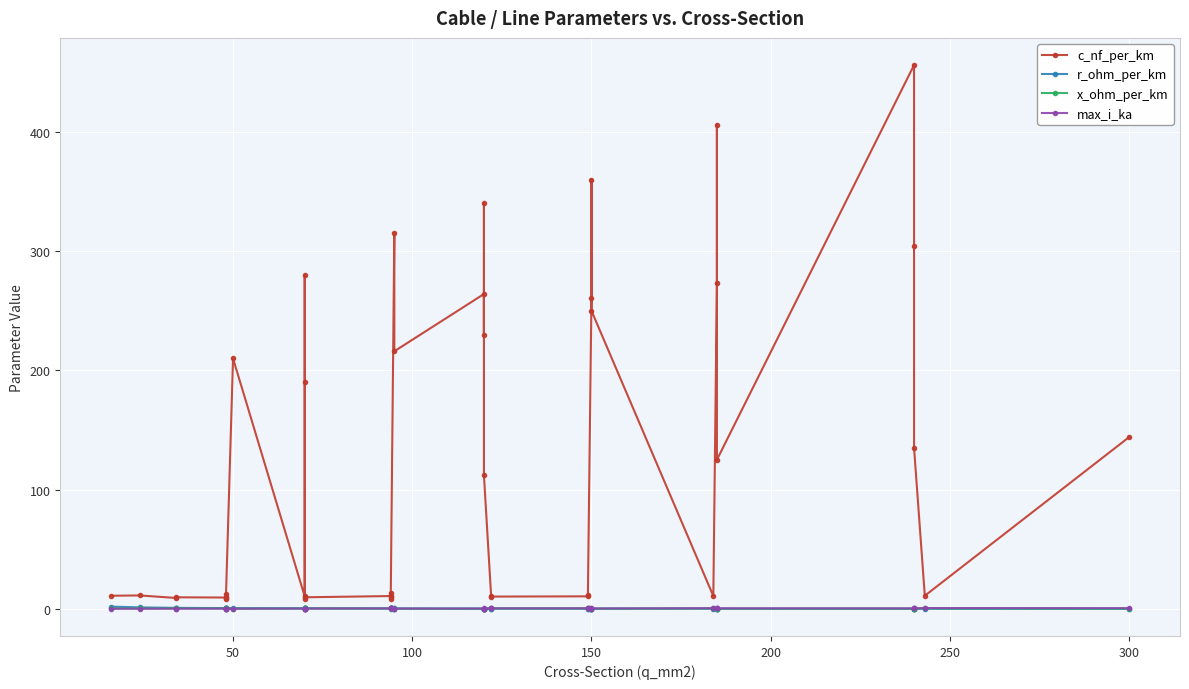

How many values in the c_nf_per_km series are below 13?

20